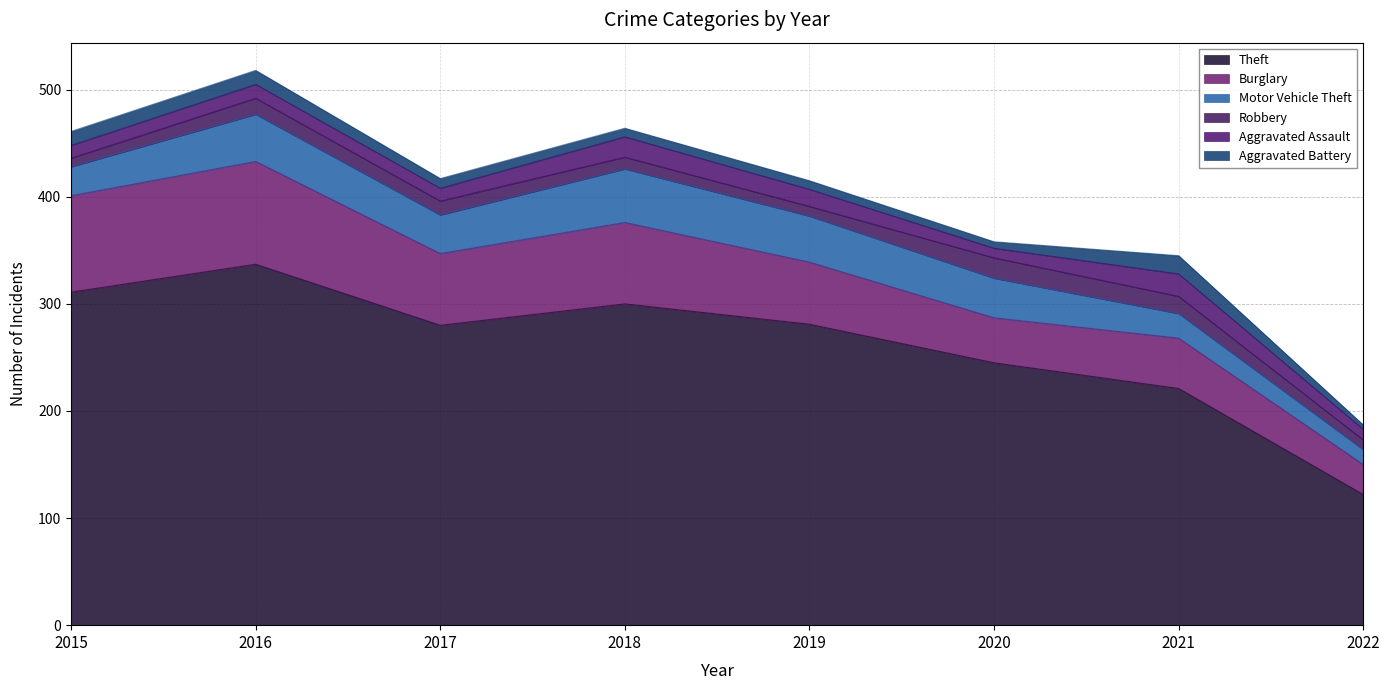

What is the spread (max minus min) of values at 2019?

273